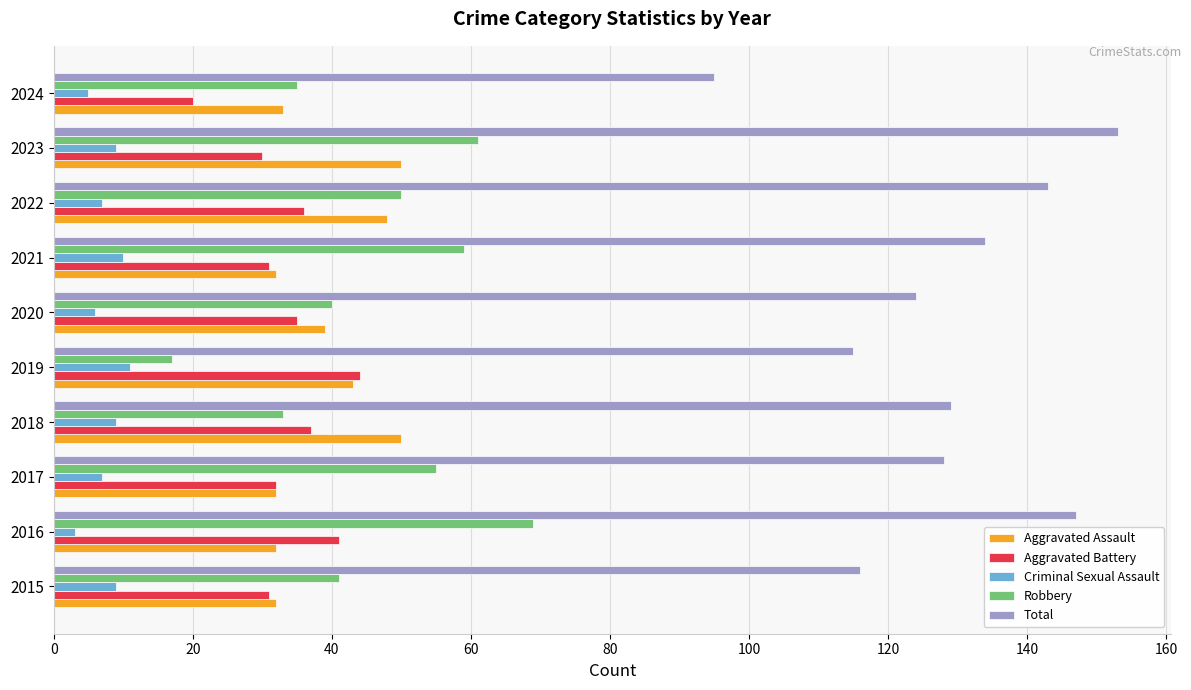

What is the total value across all series at 2015?

229